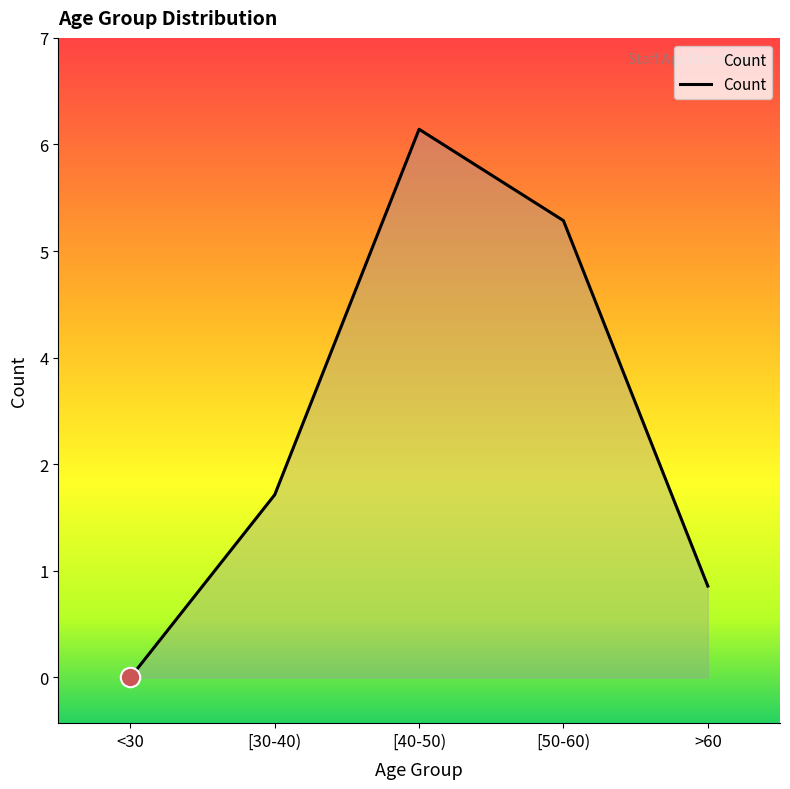

List the labels in order of value, largest first.

[40-50), [50-60), [30-40), >60, <30